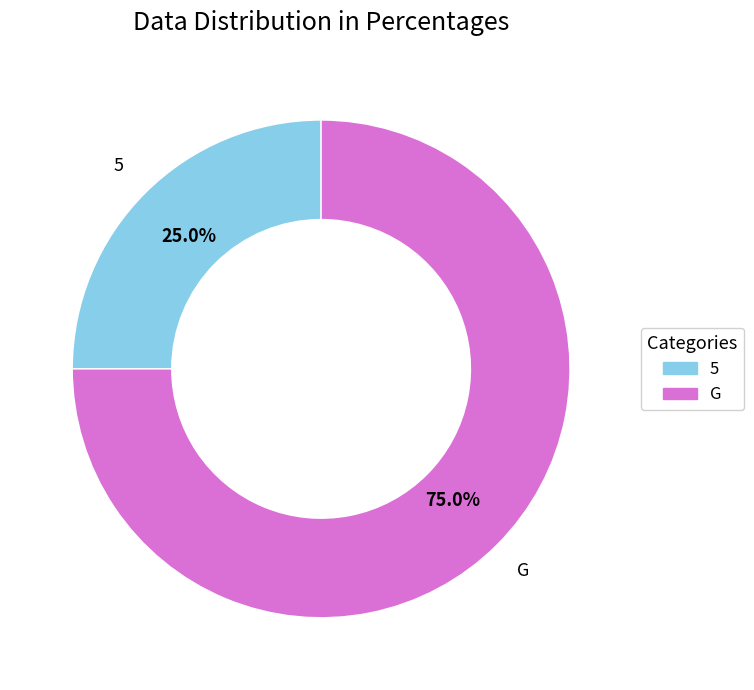

Which slice represents more than half of the pie?

G